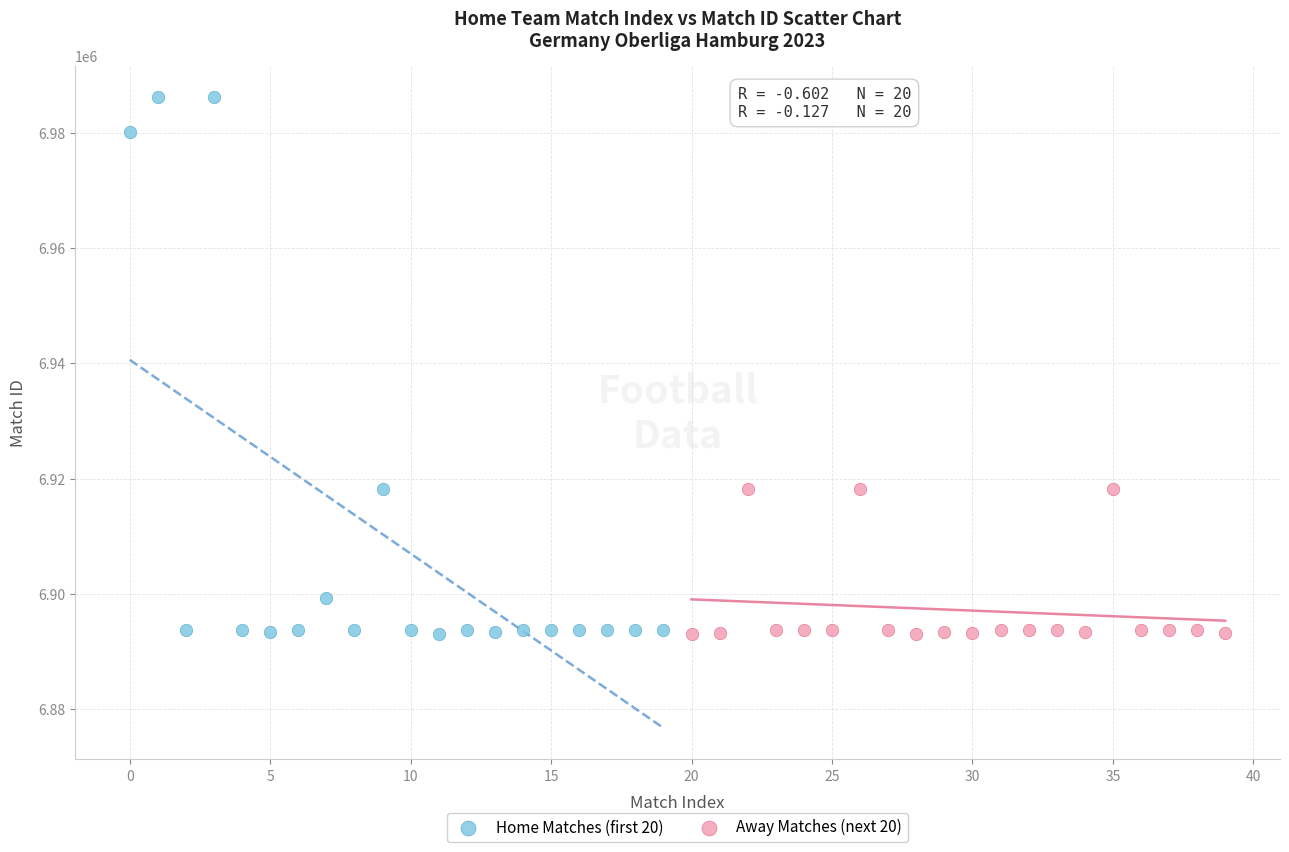

Which series has the widest spread of Y values?

Home Matches (first 20)